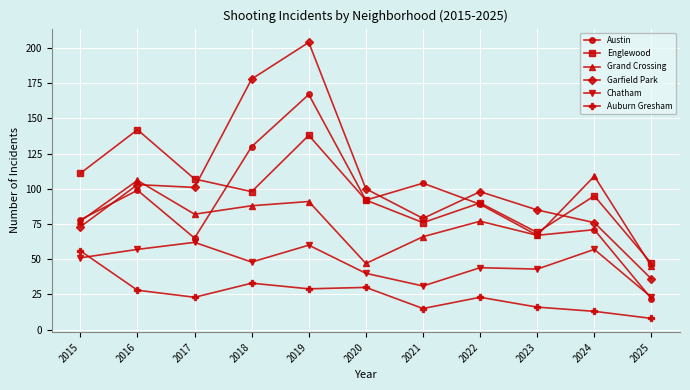

True or false: Austin and Auburn Gresham intersect in this chart.

False